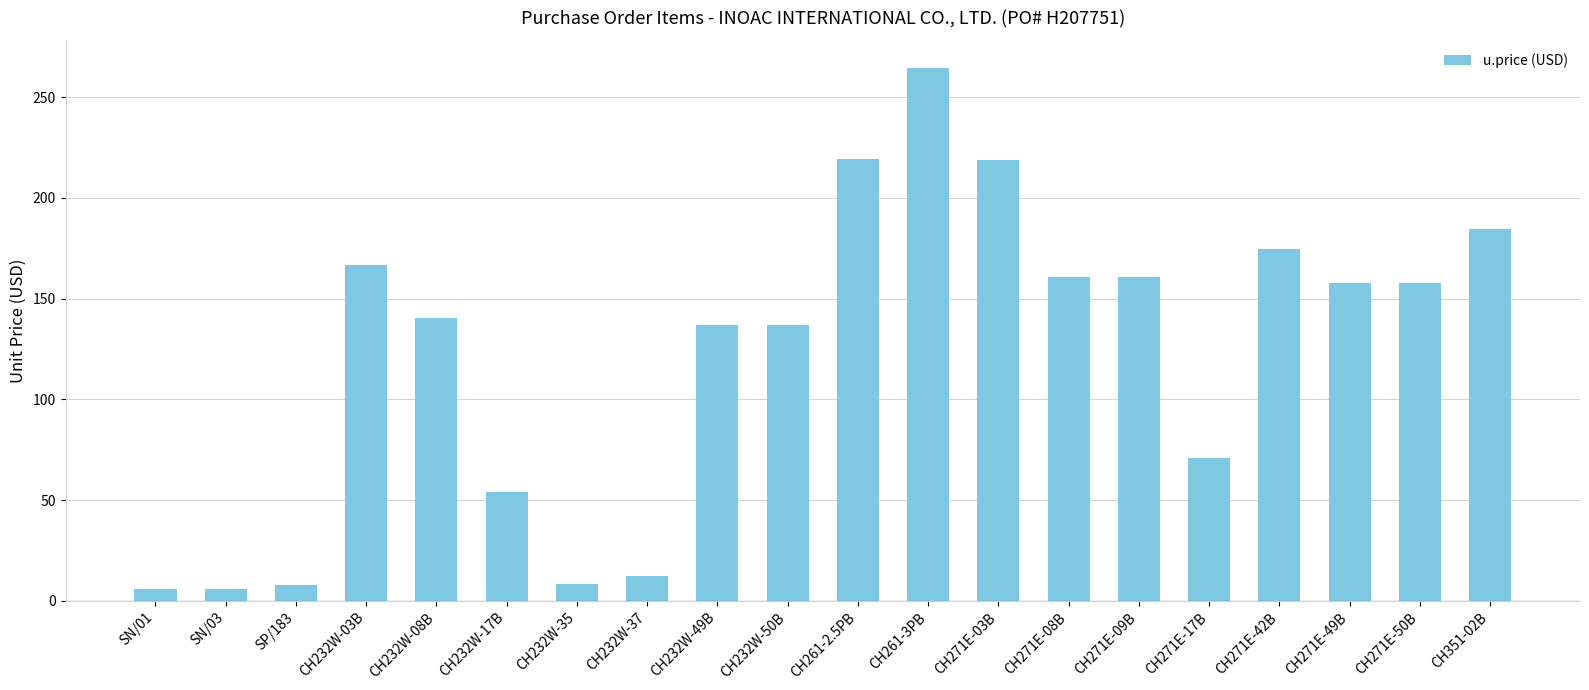

Where does the data first go above 158?

CH232W-03B